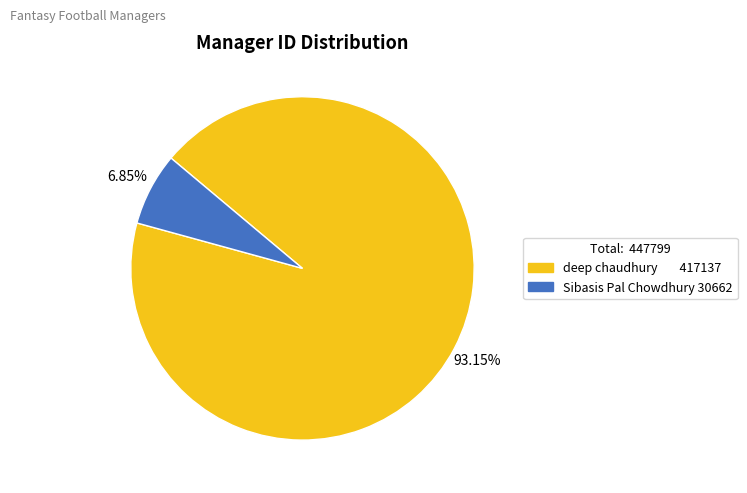

To the nearest percent, what is the difference between the largest and smallest slice percentages?

86%